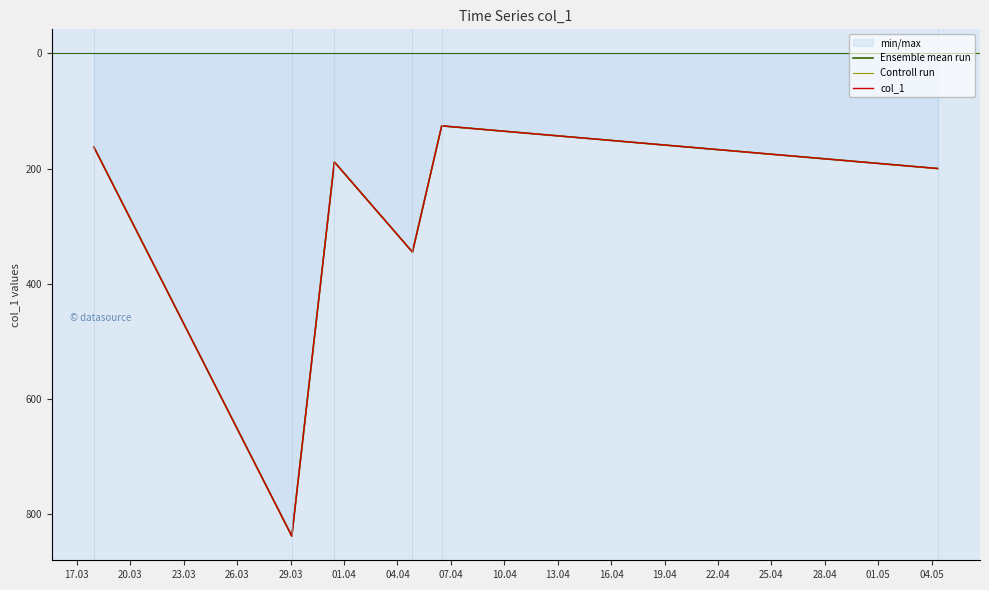

At how many categories does at least one series exceed 478?

1